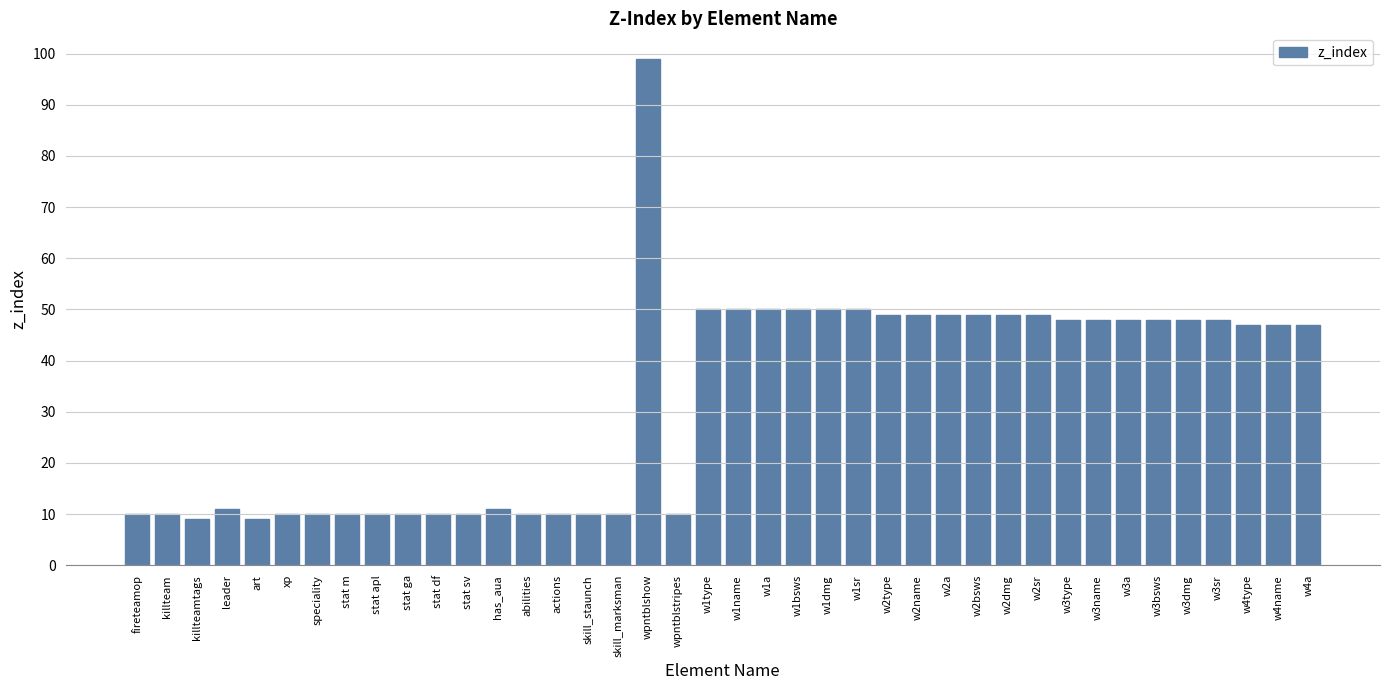

Where does the data first go above 47?

wpntblshow